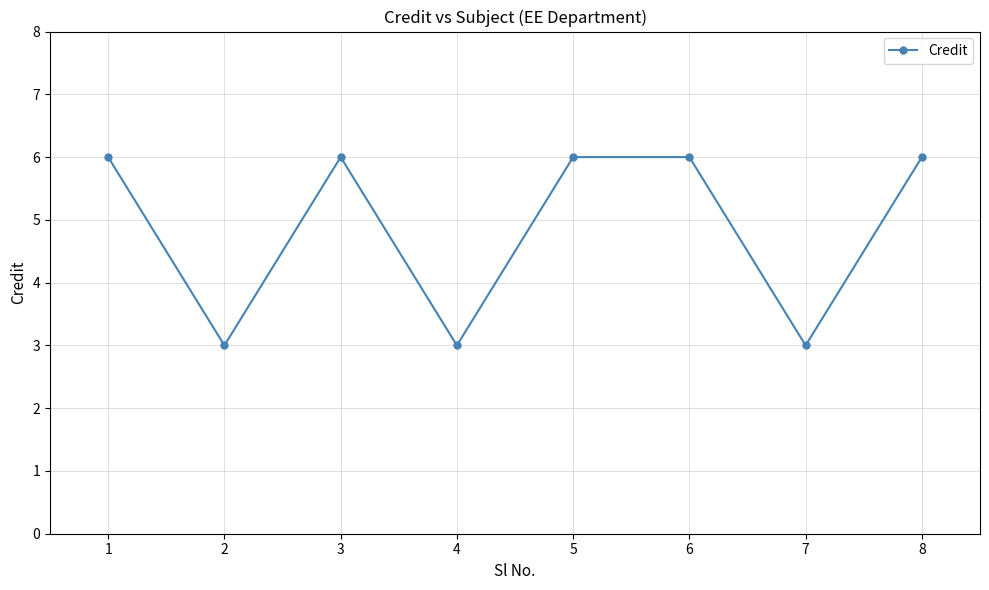

What is the value of the 8th point from the left?

6